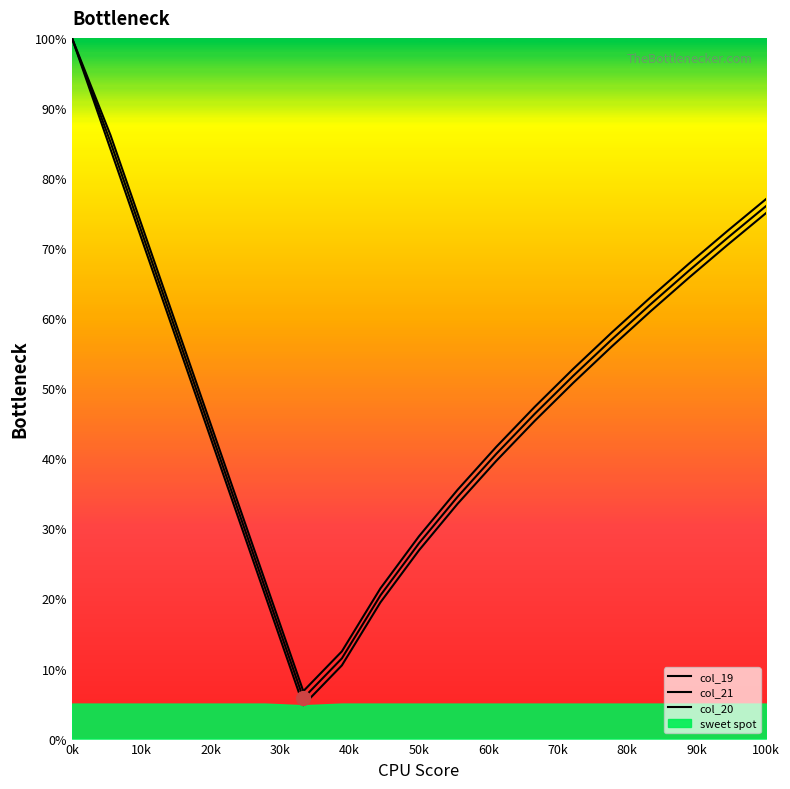

Which category has the highest value in the col_19 series?

0k